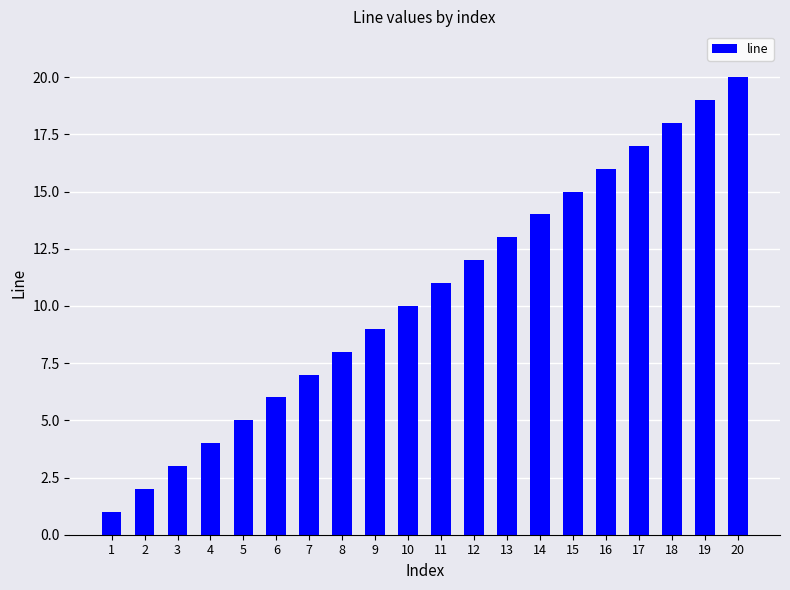

Is it true that the value at 9 is 9?

True